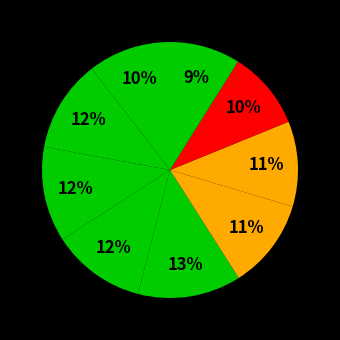

How many slices are in this pie chart?

9